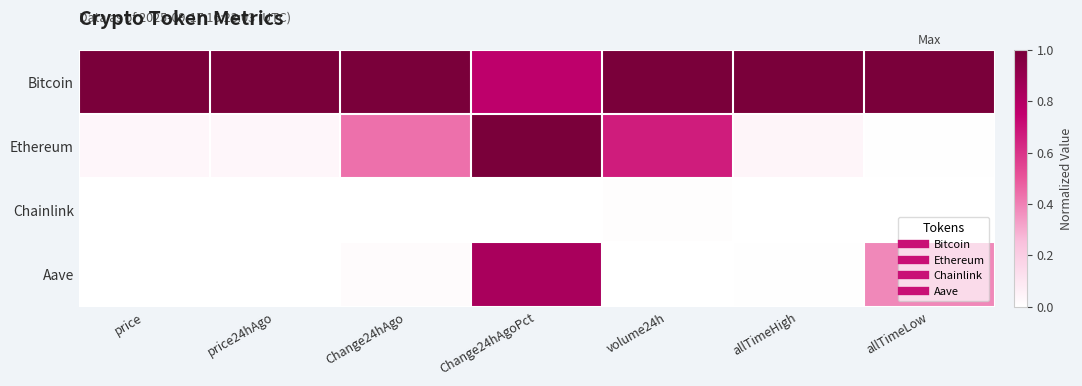

Which has a higher value, allTimeLow or volume24h?

allTimeLow